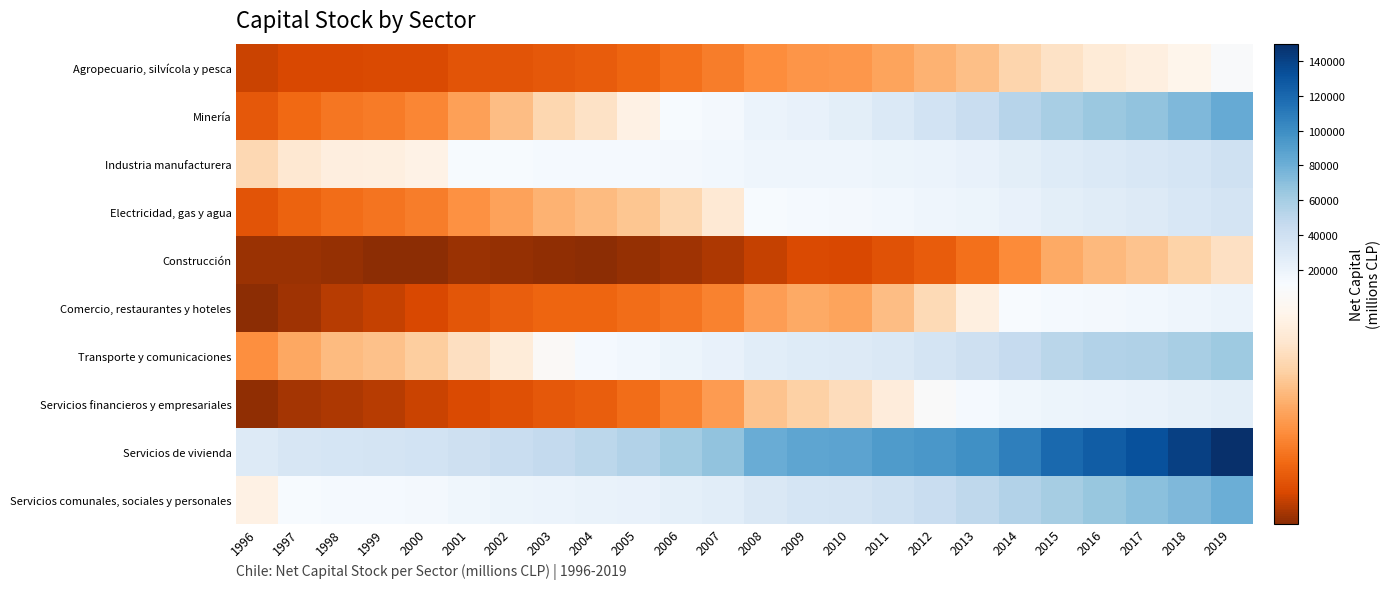

Which series has the largest total across all categories?

Servicios de vivienda